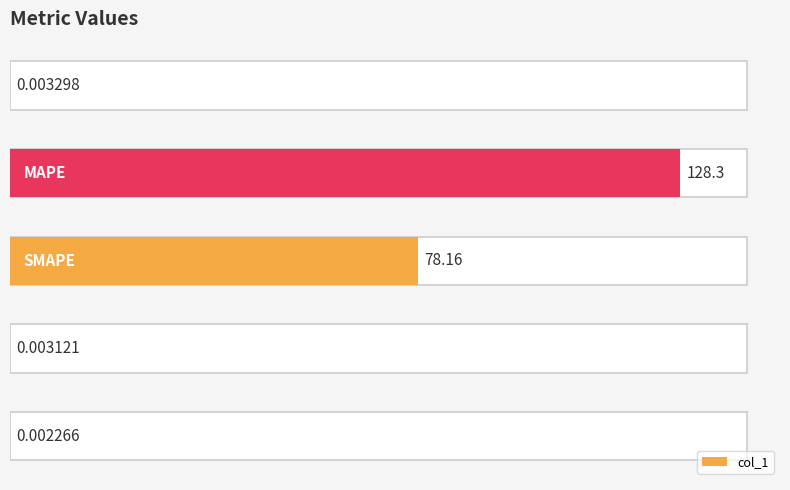

List the labels in order of value, largest first.

1, 2, 0, 3, 4